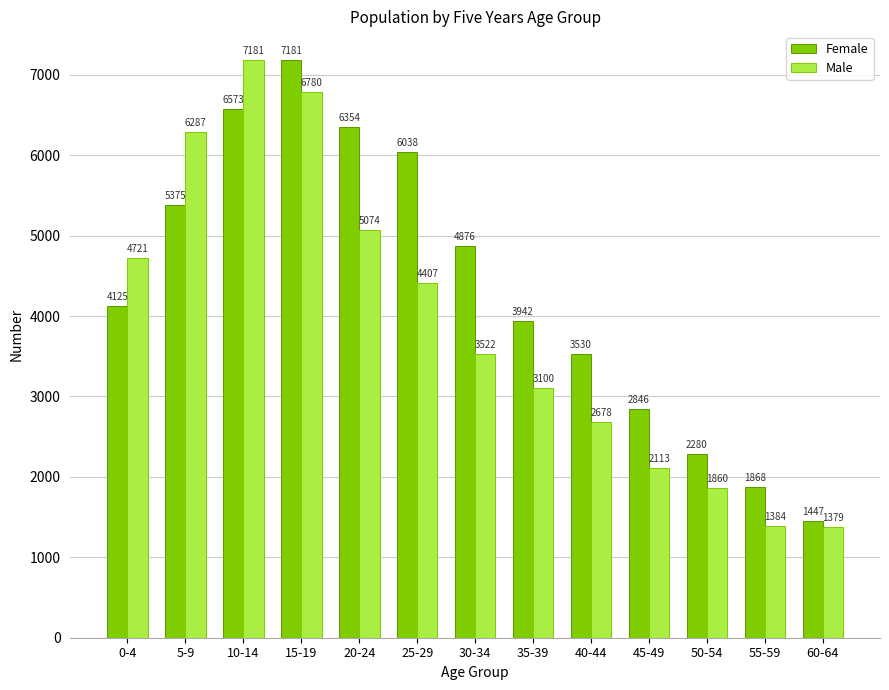

Which label corresponds to the smallest value in the chart?

60-64